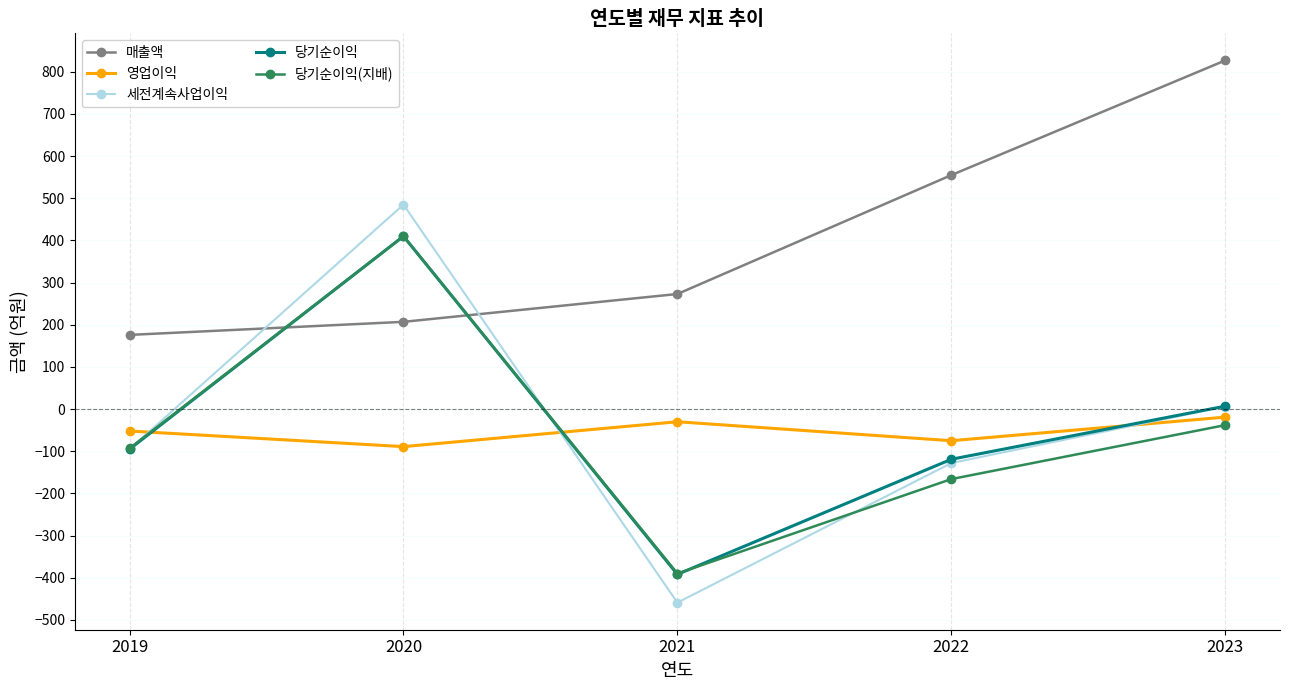

Reading right to left, transcribe all the data shown in this chart.

매출액: 827	555	273	207	176
영업이익: -19	-75	-30	-89	-52
세전계속사업이익: 6	-128	-459	485	-95
당기순이익: 7	-119	-392	410	-95
당기순이익(지배): -38	-166	-390	410	-93